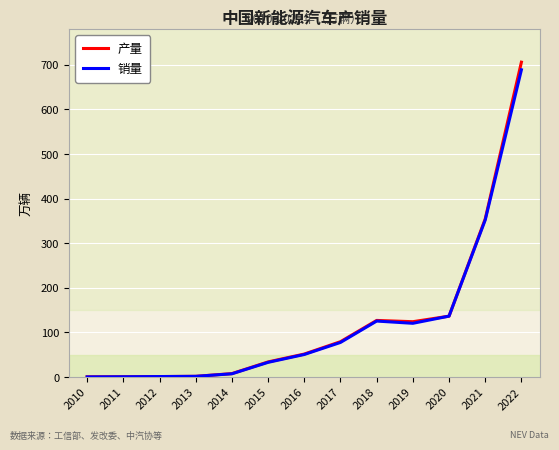

What is the maximum value for 销量?

688.7